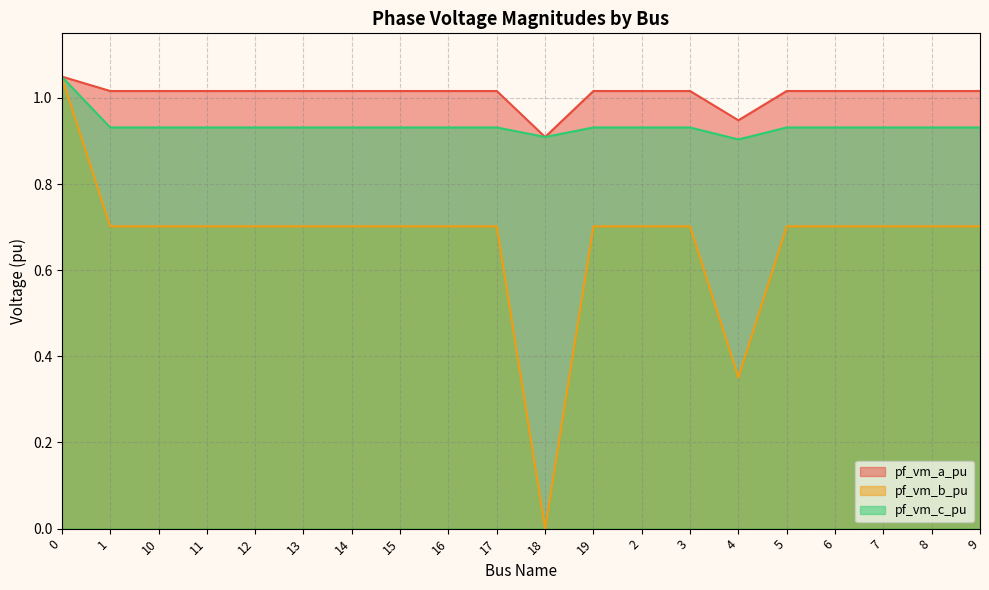

Reading left to right, extract all data points from this chart.

pf_vm_a_pu: 1.0	1.0	1.0	1.0	1.0	1.0	1.0	1.0	1.0	1.0	0.9	1.0	1.0	1.0	0.9	1.0	1.0	1.0	1.0	1.0
pf_vm_b_pu: 1.0	0.7	0.7	0.7	0.7	0.7	0.7	0.7	0.7	0.7	0.0	0.7	0.7	0.7	0.4	0.7	0.7	0.7	0.7	0.7
pf_vm_c_pu: 1.0	0.9	0.9	0.9	0.9	0.9	0.9	0.9	0.9	0.9	0.9	0.9	0.9	0.9	0.9	0.9	0.9	0.9	0.9	0.9